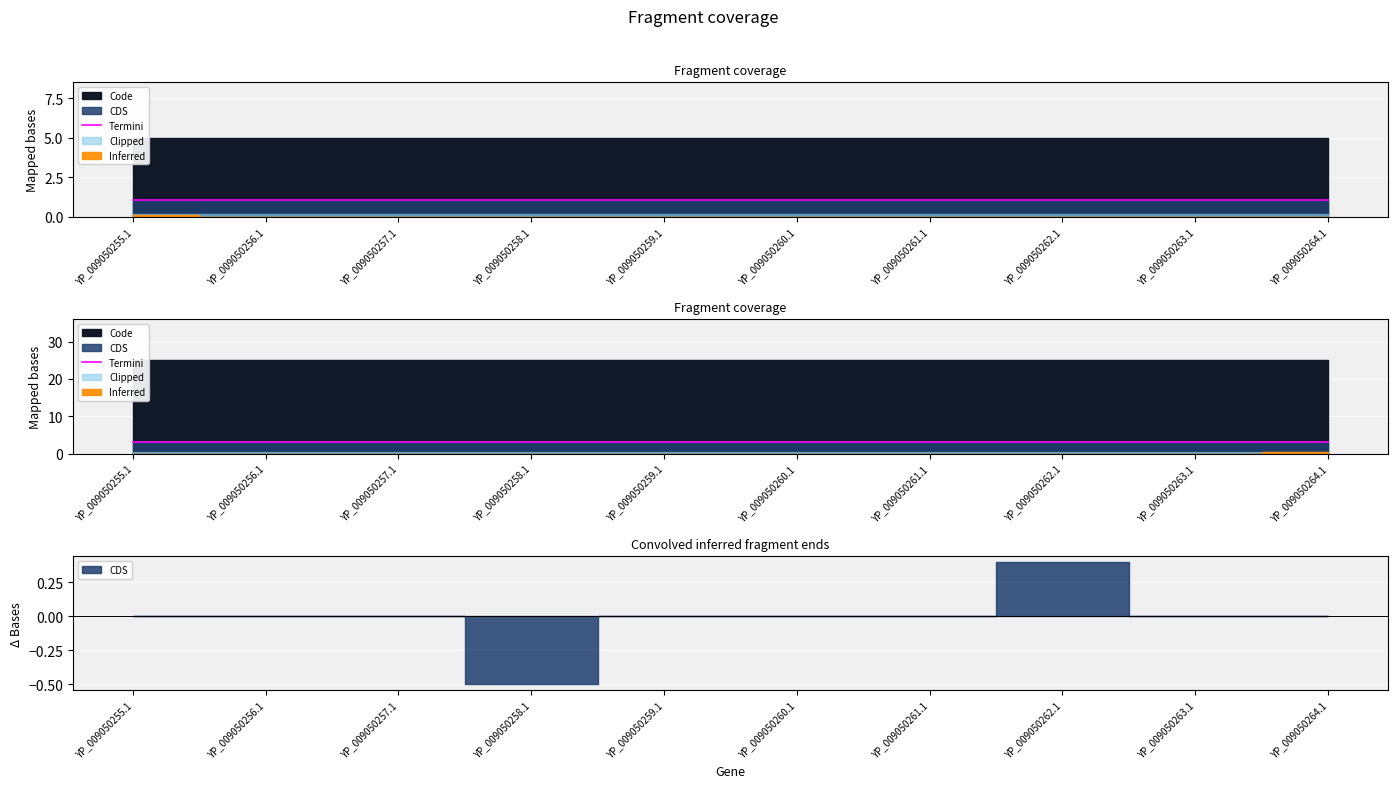

Is the value of Code at YP_009050257.1 greater than the value of CDS at YP_009050260.1?

Yes